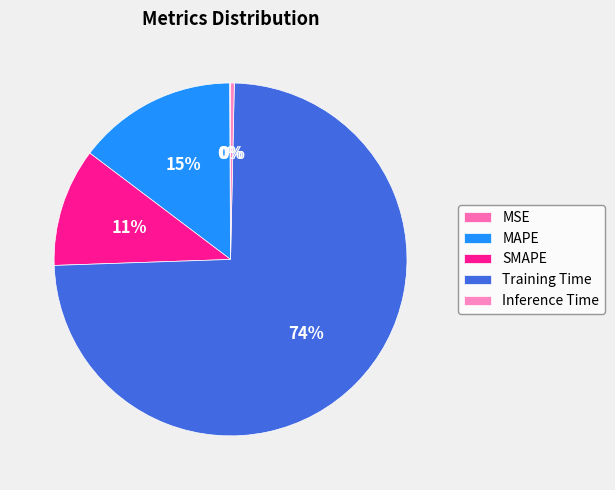

To the nearest percent, what is the combined percentage of SMAPE and Inference Time?

11%